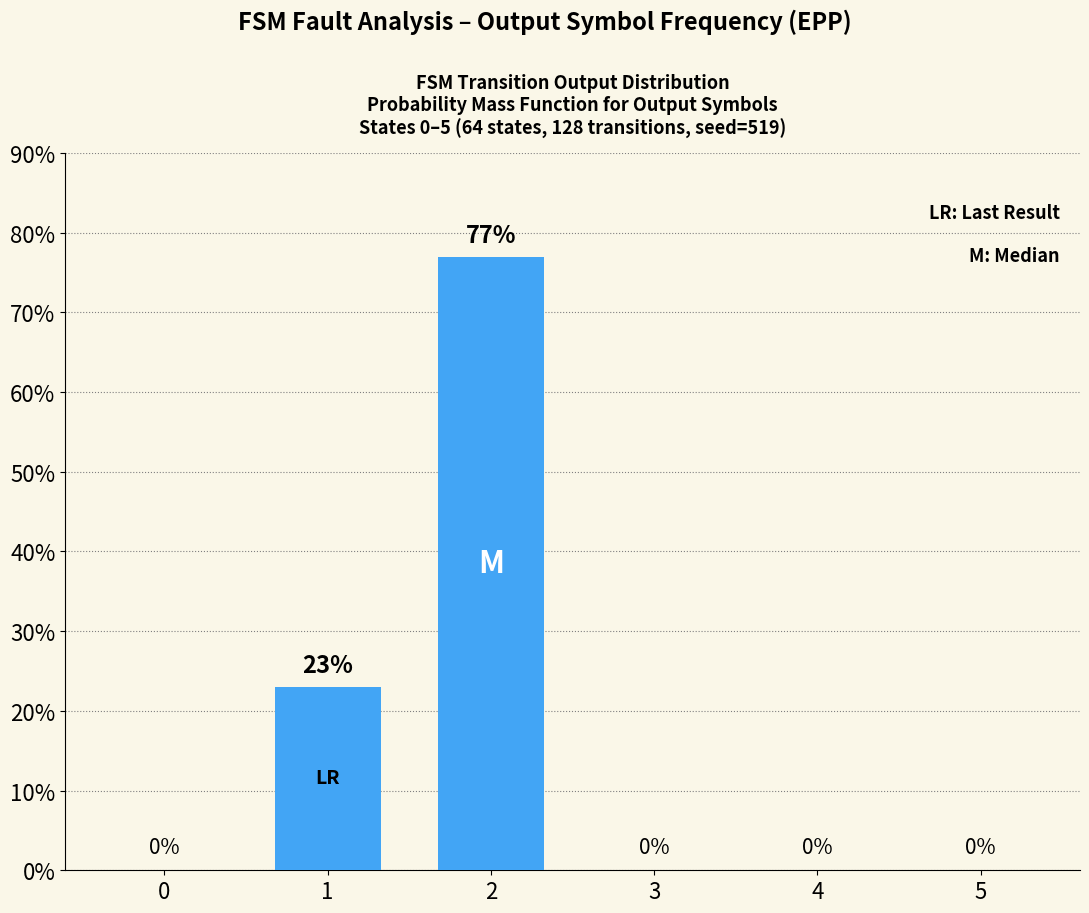

Is it true that the value at 2 is 77?

True